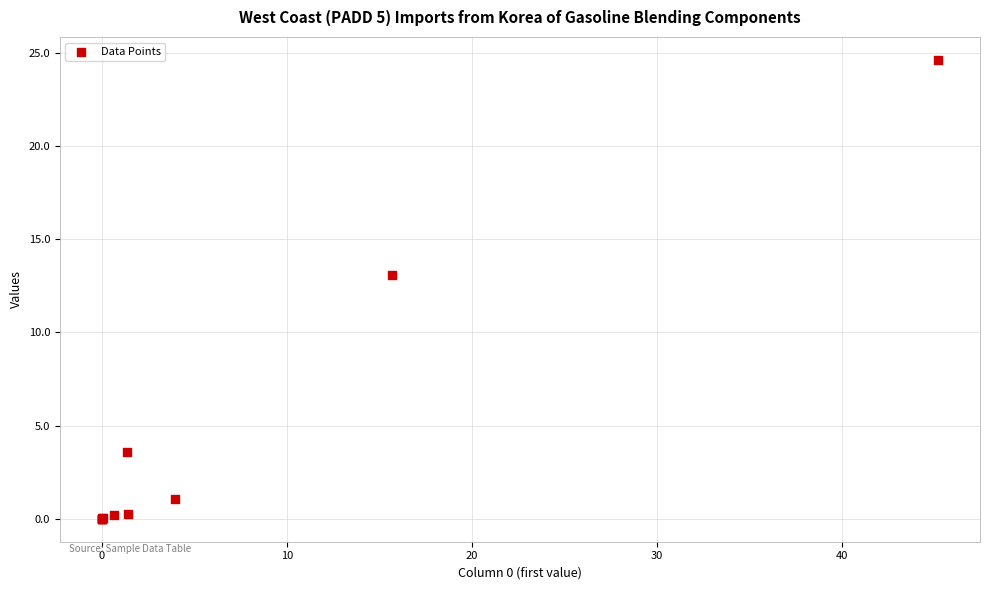

What Y value in the scatter plot is closest to 12?

13.1